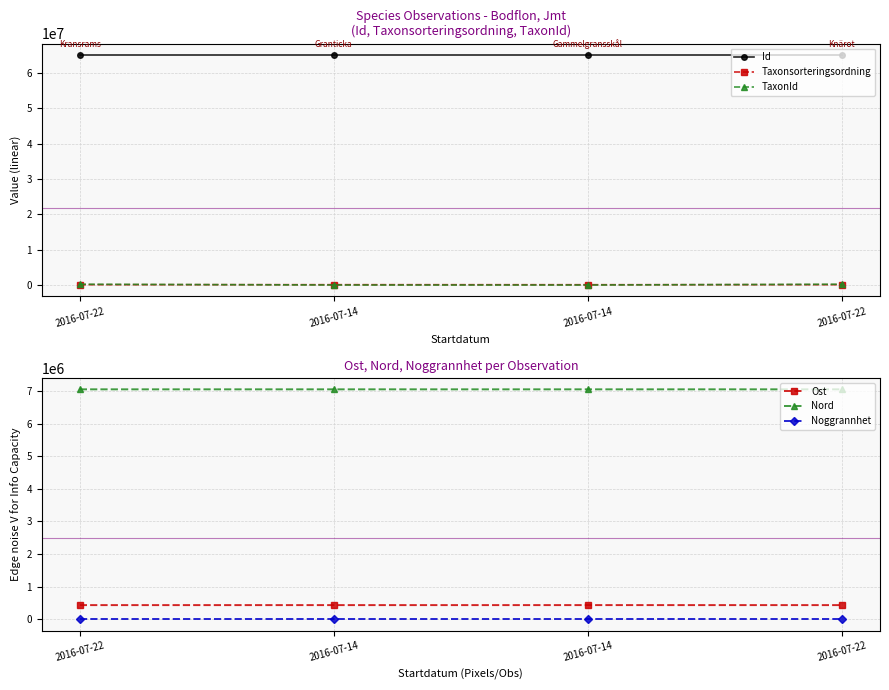

What is the highest value of the Taxonsorteringsordning series?

96660